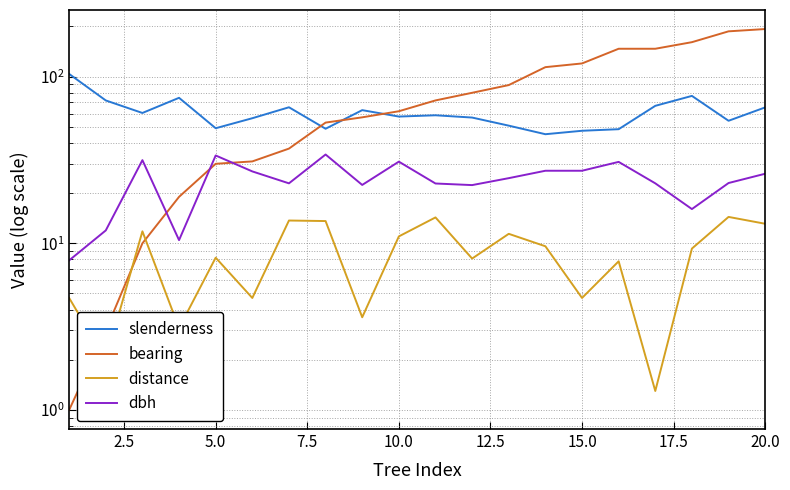

Which series has the largest range (max minus min)?

bearing